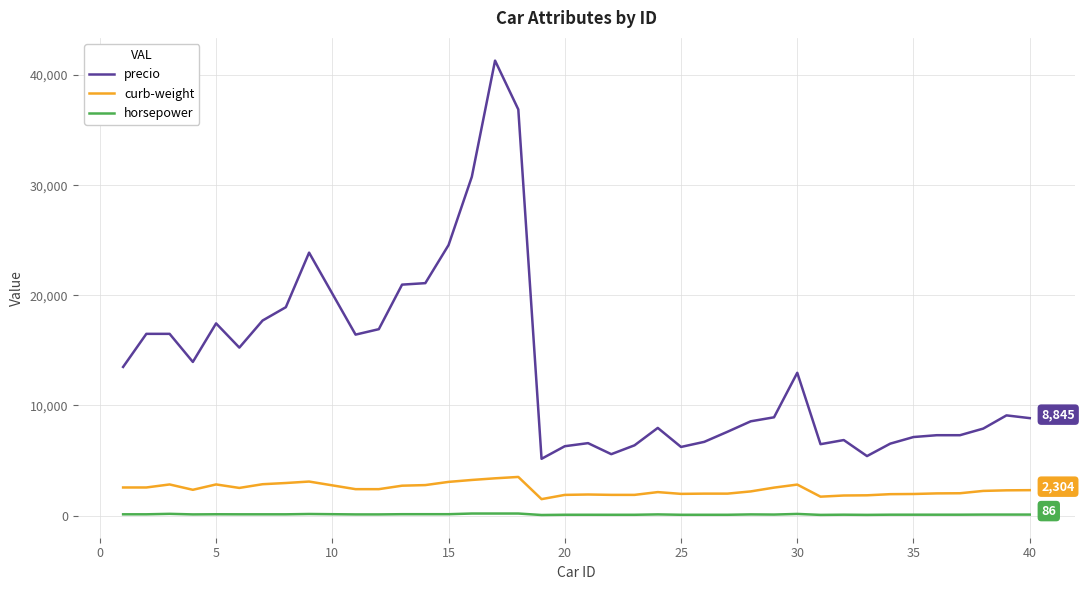

Which series has the largest total across all categories?

precio